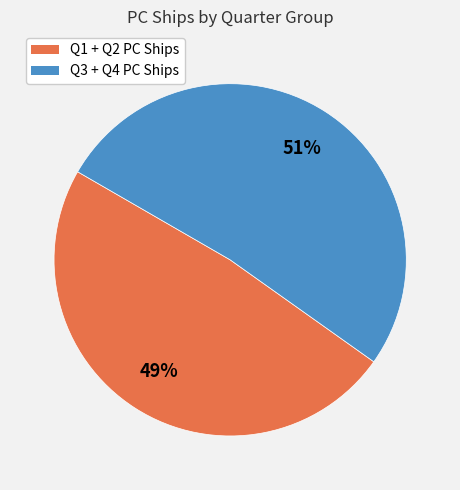

Is there any slice that represents more than half of the pie?

Yes